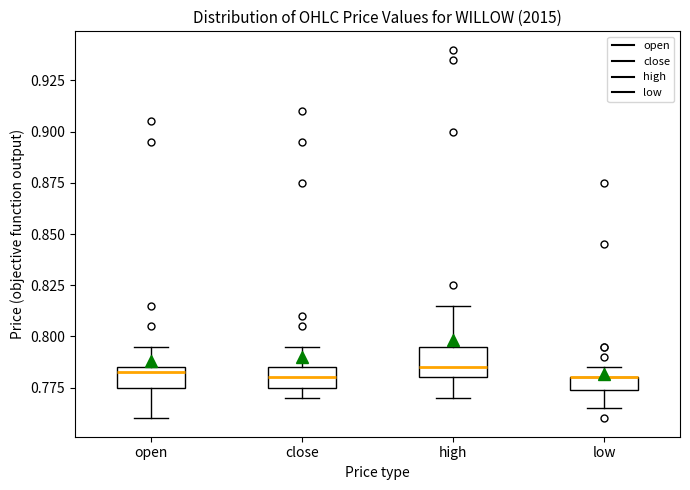

Which box is the tallest, from its lower edge to its upper edge?

high